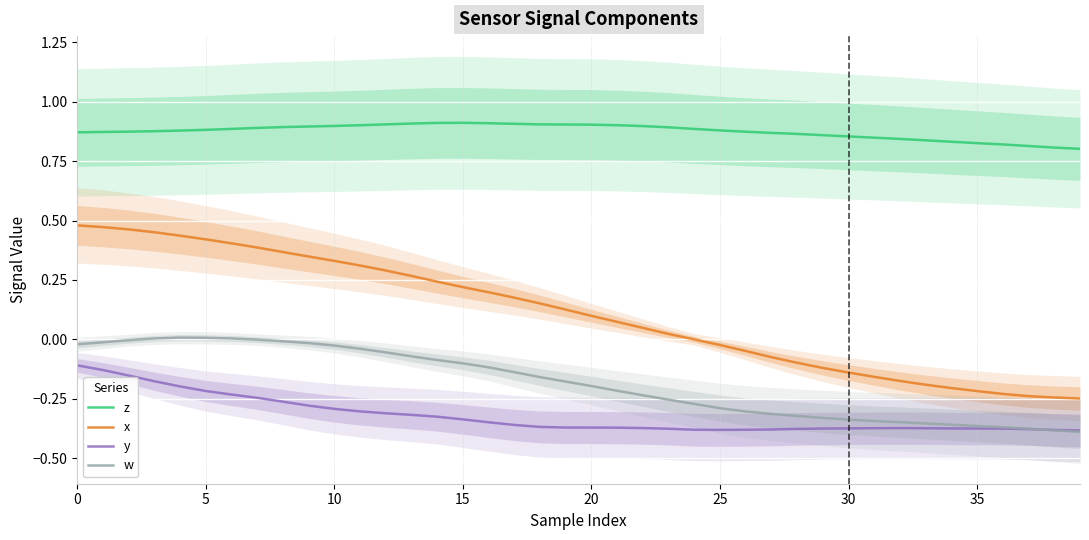

What is the minimum value for x?

-0.2